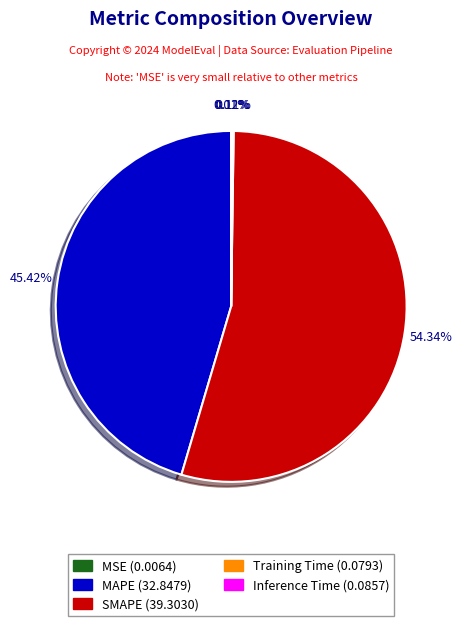

Which slice is the largest?

SMAPE